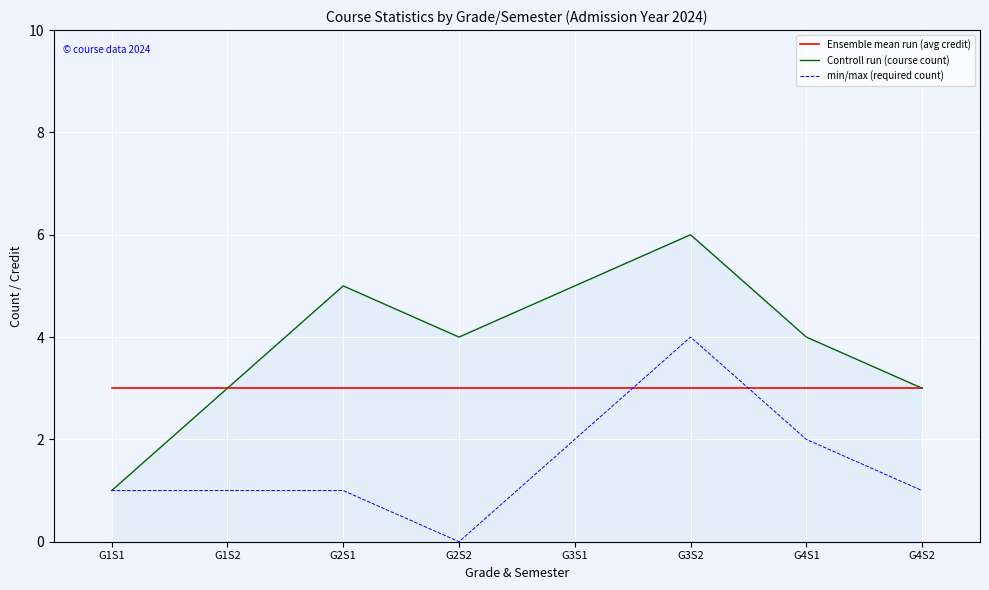

What is the total value across all series at G4S1?

9